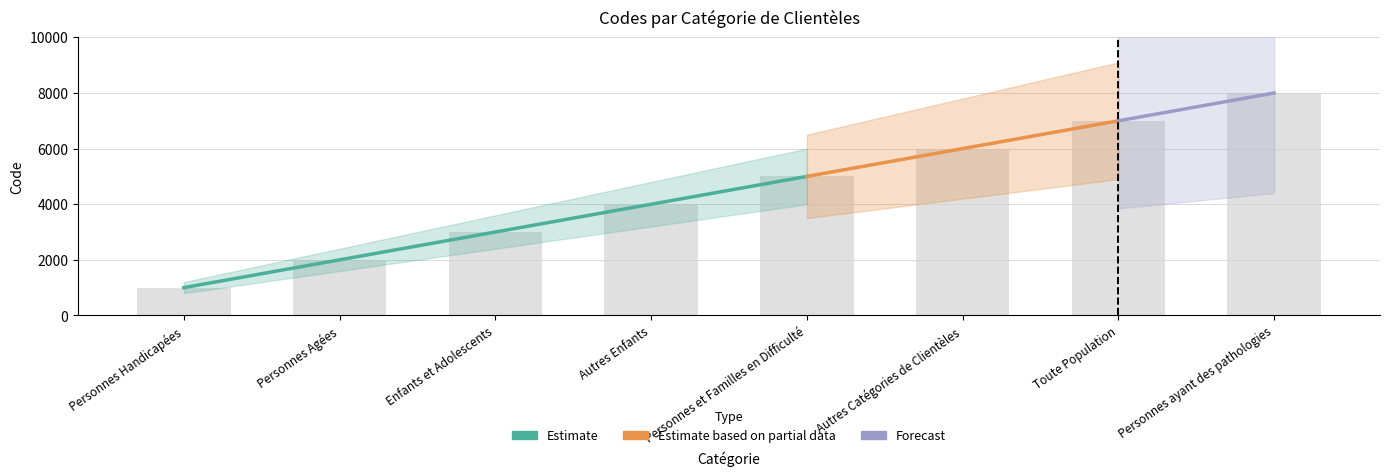

At which category does the chart reach its peak across all series?

Personnes ayant des pathologies